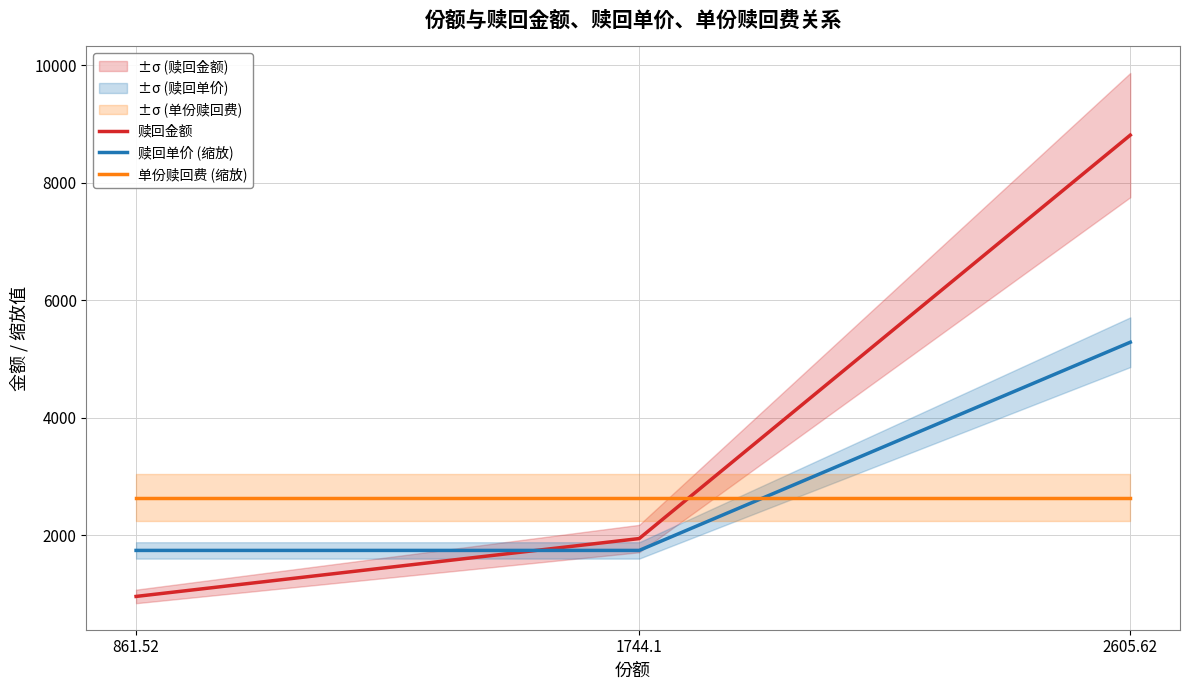

Which series has the widest spread of values?

赎回金额